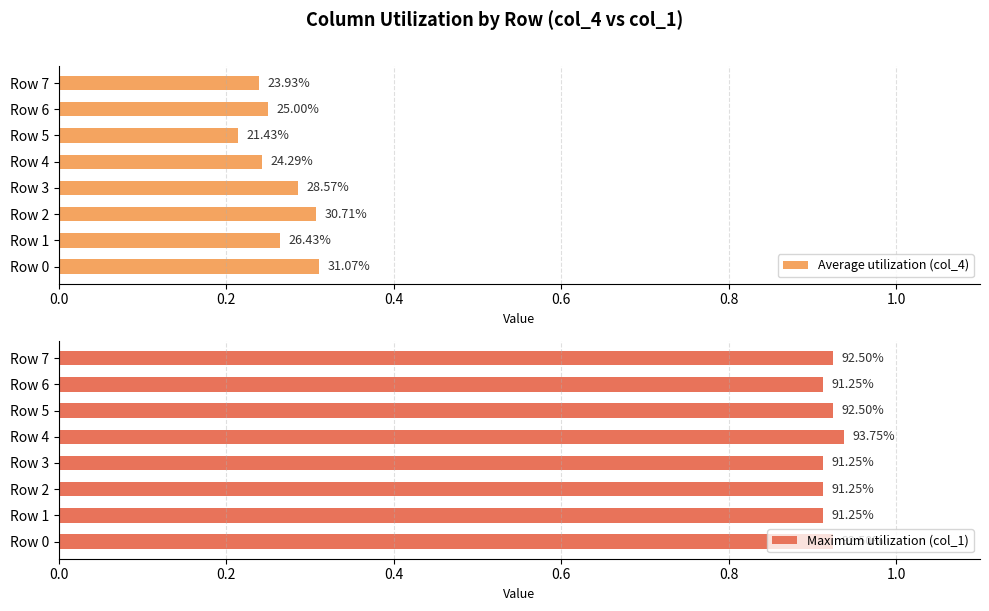

The Maximum utilization (col_1) series shows 0.9 at Row 2. True or false?

True